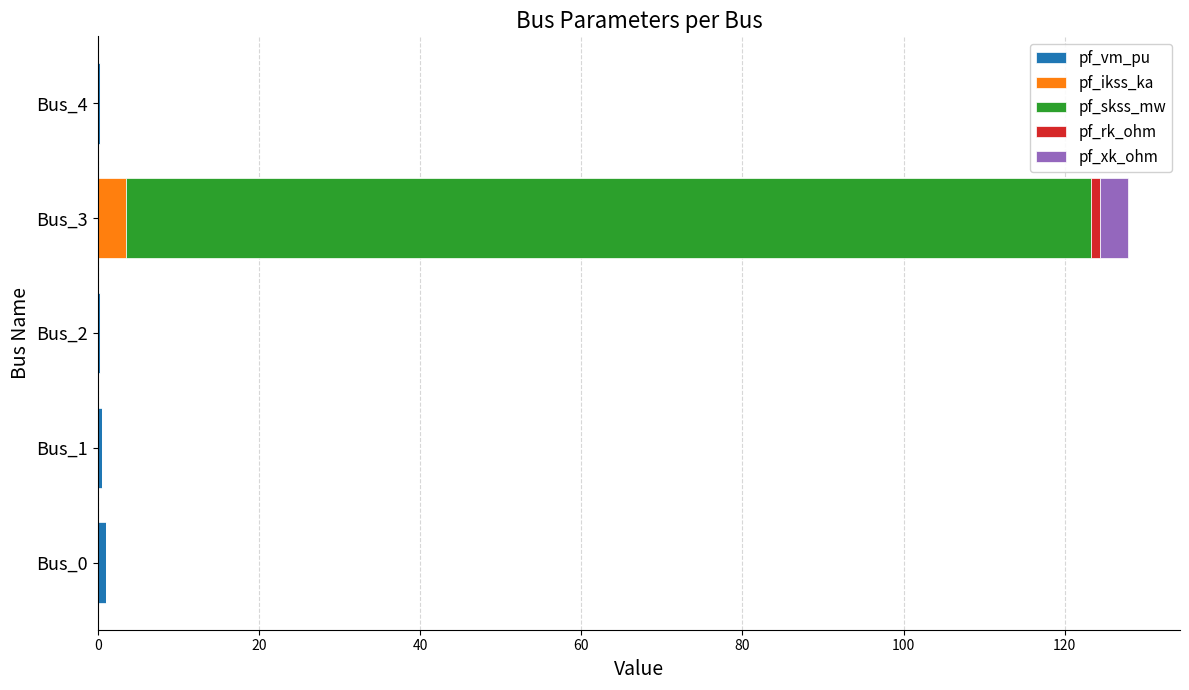

At which category is the sum across all series the highest?

Bus_3